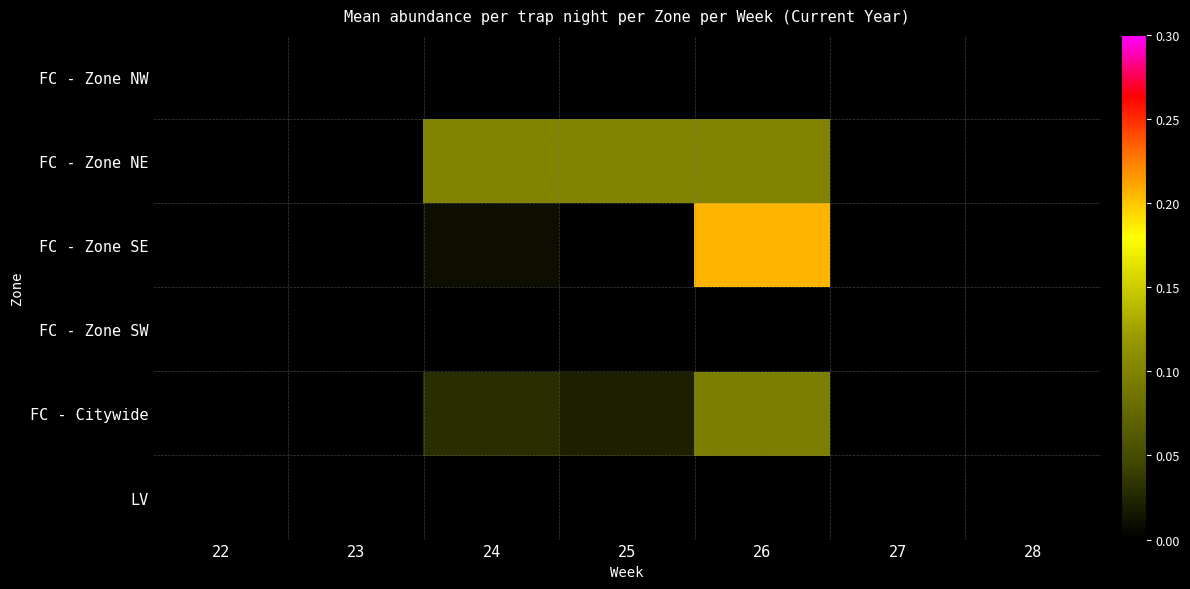

Reading left to right, transcribe all the data shown in this chart.

FC - Zone NW: 22=0.0	23=0.0	24=0.0	25=0.0	26=0.0	27=0.0	28=0.0
FC - Zone NE: 22=0.0	23=0.0	24=0.1	25=0.1	26=0.1	27=0.0	28=0.0
FC - Zone SE: 22=0.0	23=0.0	24=0.0	25=0.0	26=0.2	27=0.0	28=0.0
FC - Zone SW: 22=0.0	23=0.0	24=0.0	25=0.0	26=0.0	27=0.0	28=0.0
FC - Citywide: 22=0.0	23=0.0	24=0.0	25=0.0	26=0.1	27=0.0	28=0.0
LV: 22=0.0	23=0.0	24=0.0	25=0.0	26=0.0	27=0.0	28=0.0